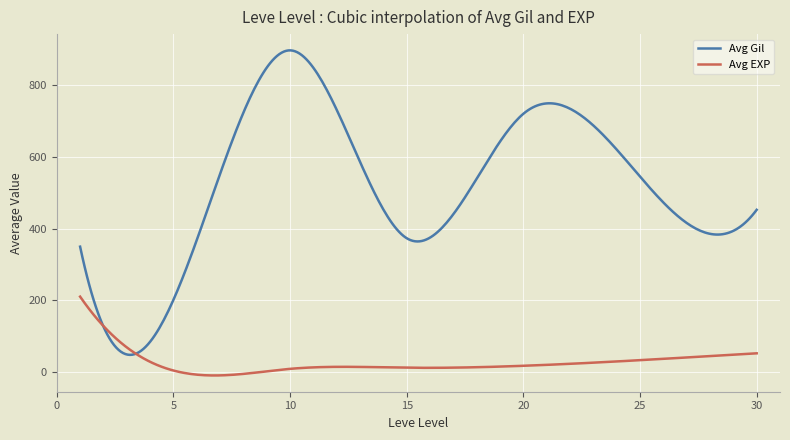

Rank the series by their average value, from lowest to highest.

Avg EXP, Avg Gil